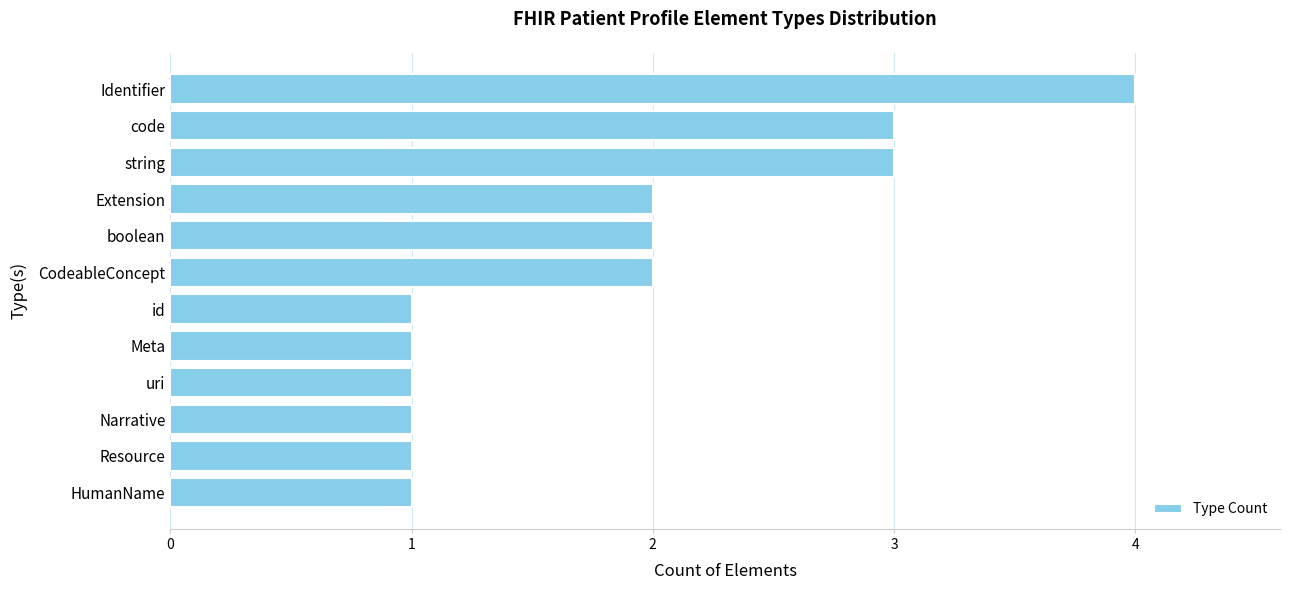

What is the ratio of the value at Identifier to the value at Narrative?

4.0